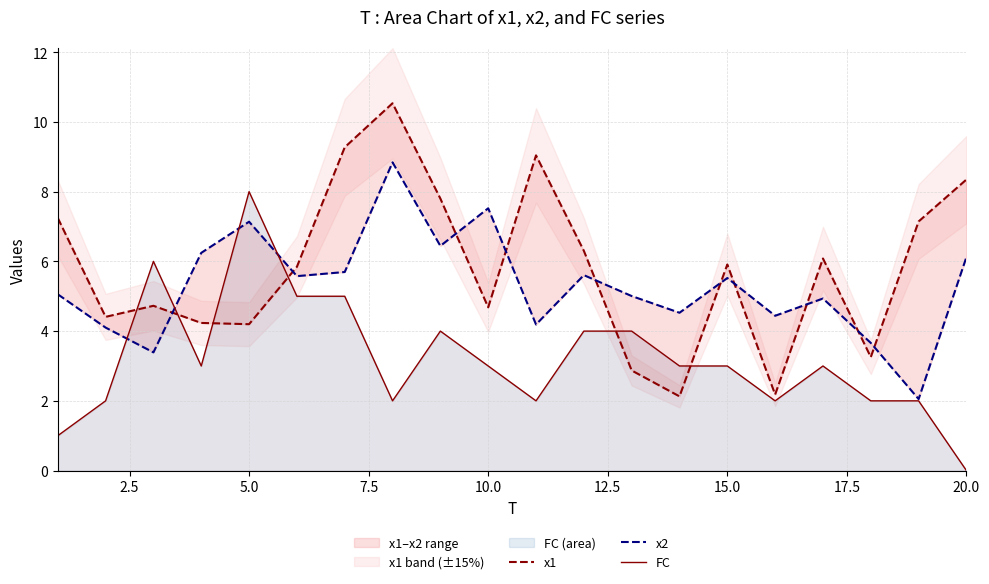

Count the FC values in the range 2 to 4.

14